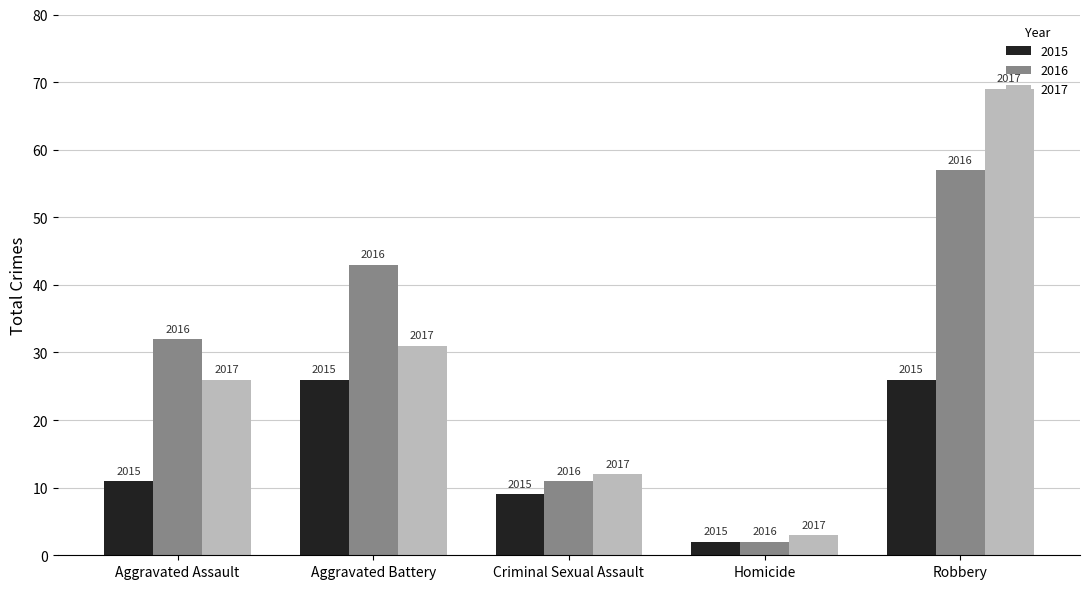

Reading left to right, list all the values displayed in this chart.

2015: Aggravated Assault=11	Aggravated Battery=26	Criminal Sexual Assault=9	Homicide=2	Robbery=26
2016: Aggravated Assault=32	Aggravated Battery=43	Criminal Sexual Assault=11	Homicide=2	Robbery=57
2017: Aggravated Assault=26	Aggravated Battery=31	Criminal Sexual Assault=12	Homicide=3	Robbery=69